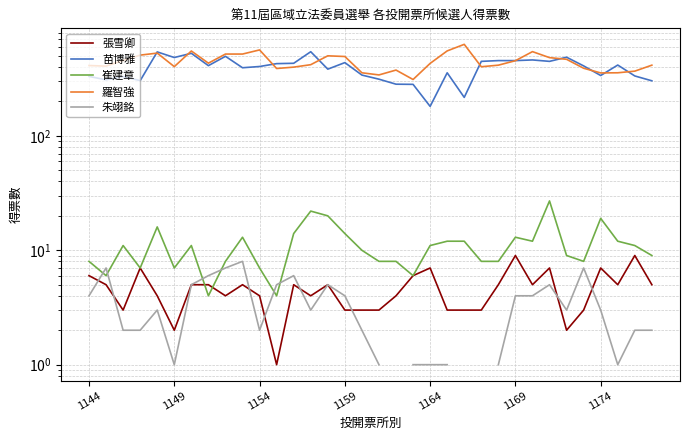

The 朱翊銘 series shows 3.5 at 11. True or false?

False